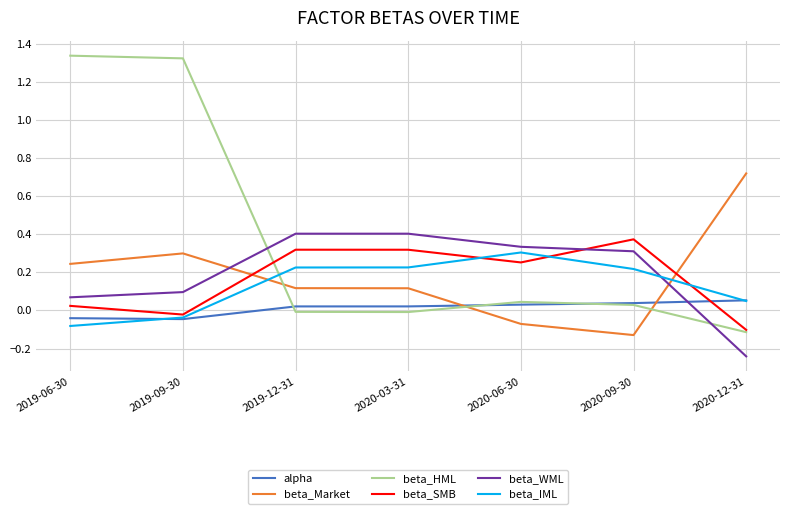

How many intersections are there between beta_Market and beta_SMB?

2